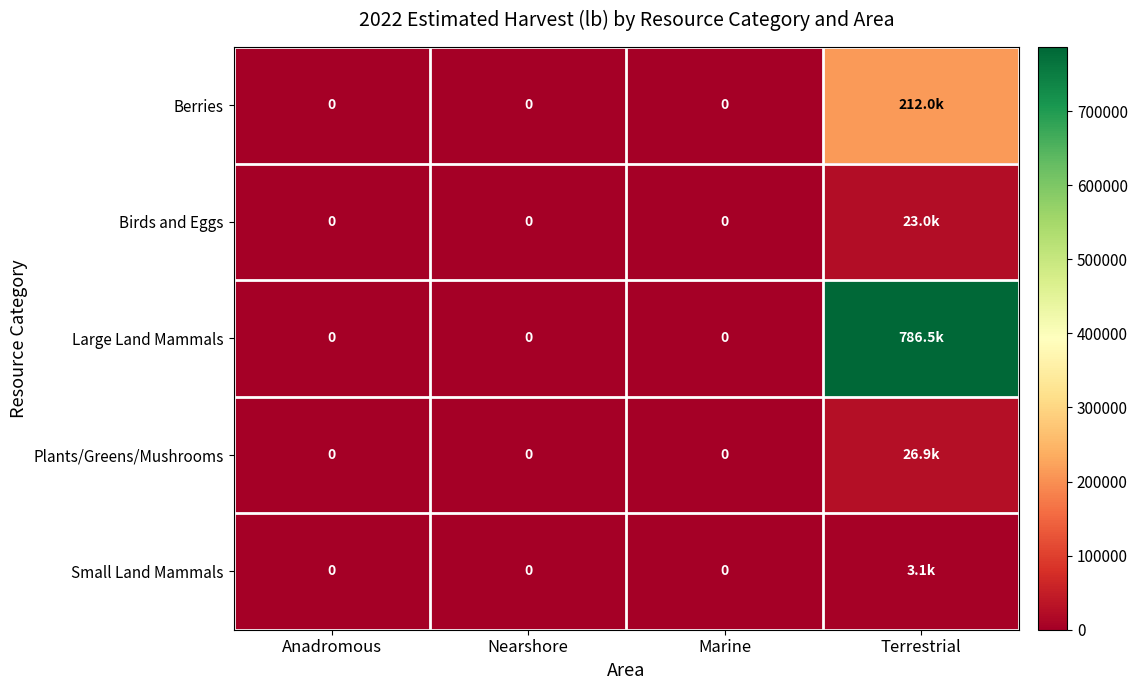

What is the highest value of the Berries series?

212011.4